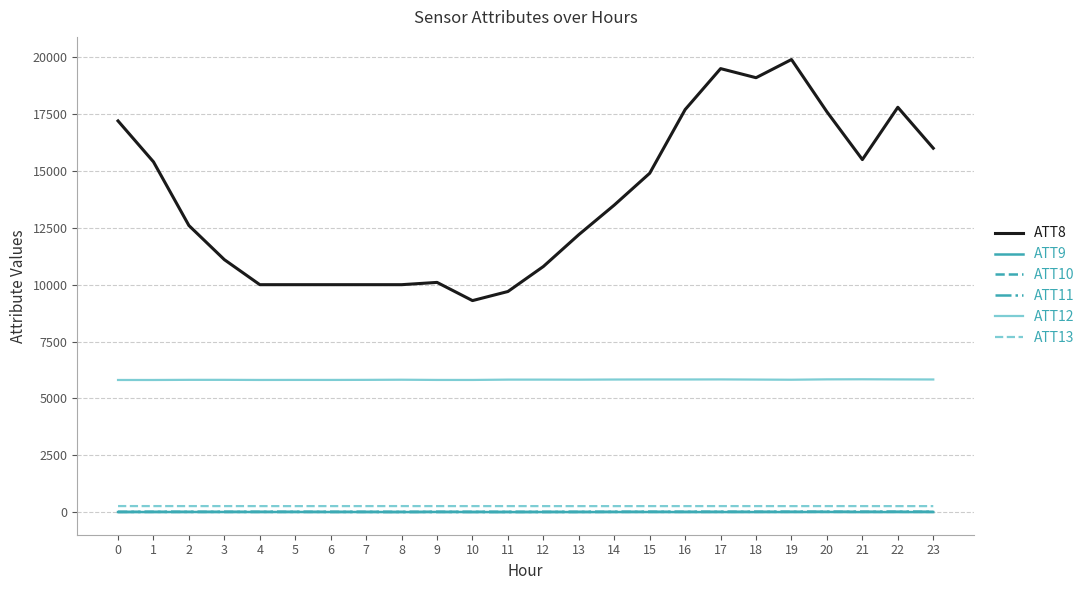

Which series has the largest total across all categories?

ATT8